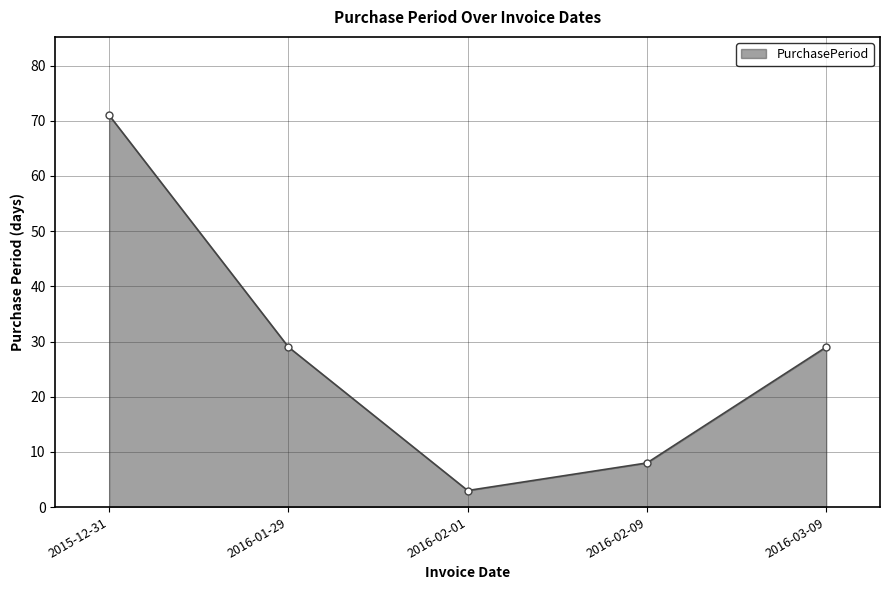

Which category has the highest value across all series?

2015-12-31